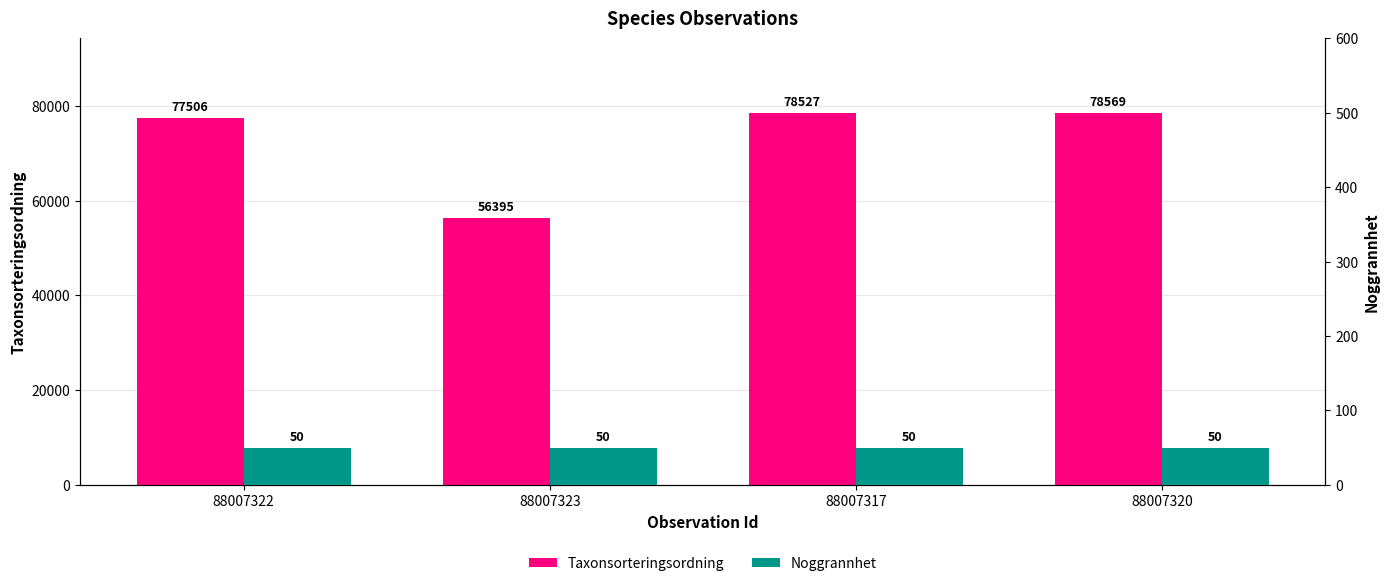

How many distinct data groups are displayed?

2